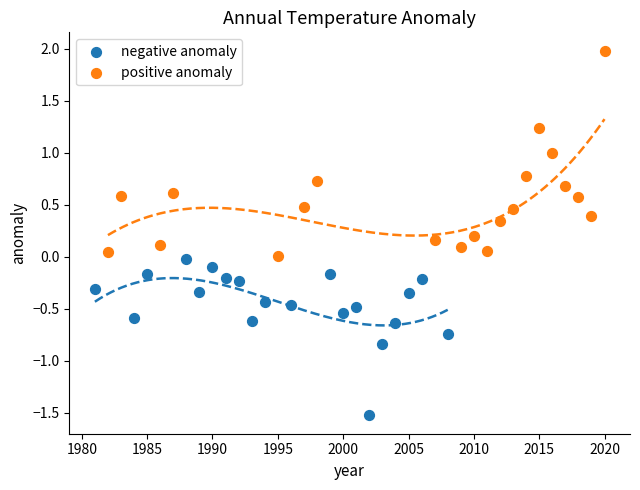

Which series has the widest spread of Y values?

positive anomaly